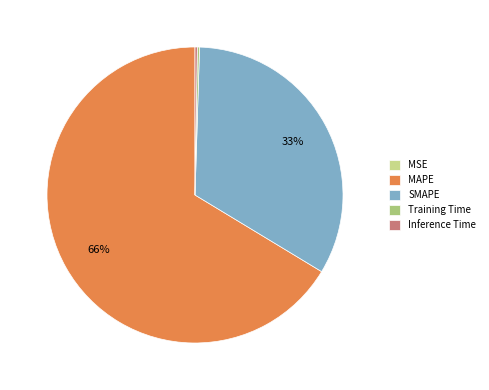

What portion of the pie excludes MAPE?

33.7%